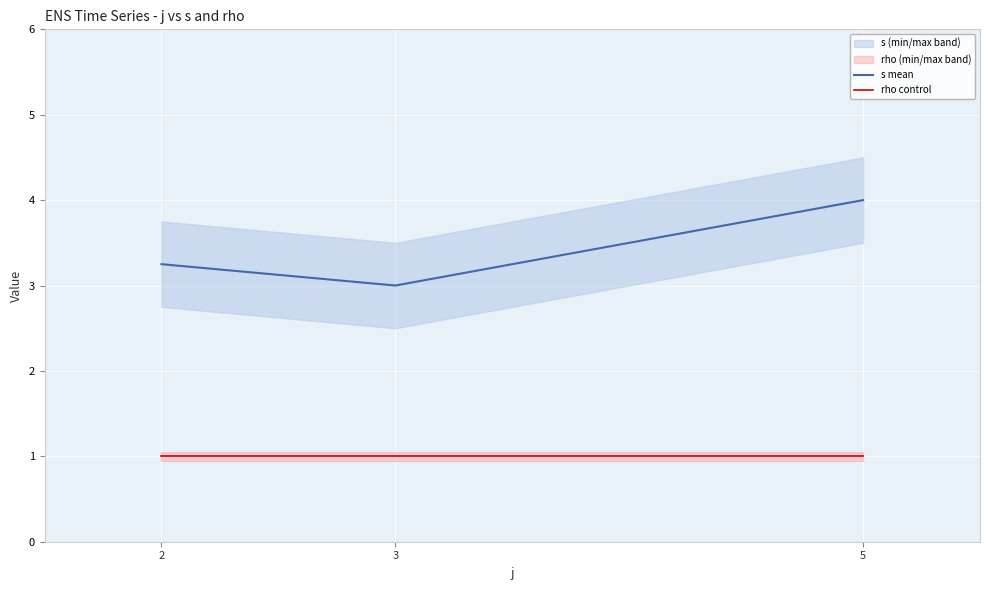

Where is s mean nearest to the value 3?

3